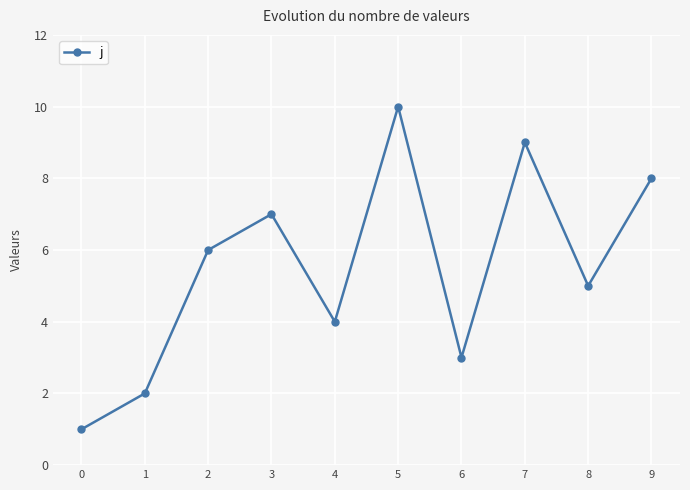

Reading left to right, what are all the values shown in this chart?

1	2	6	7	4	10	3	9	5	8